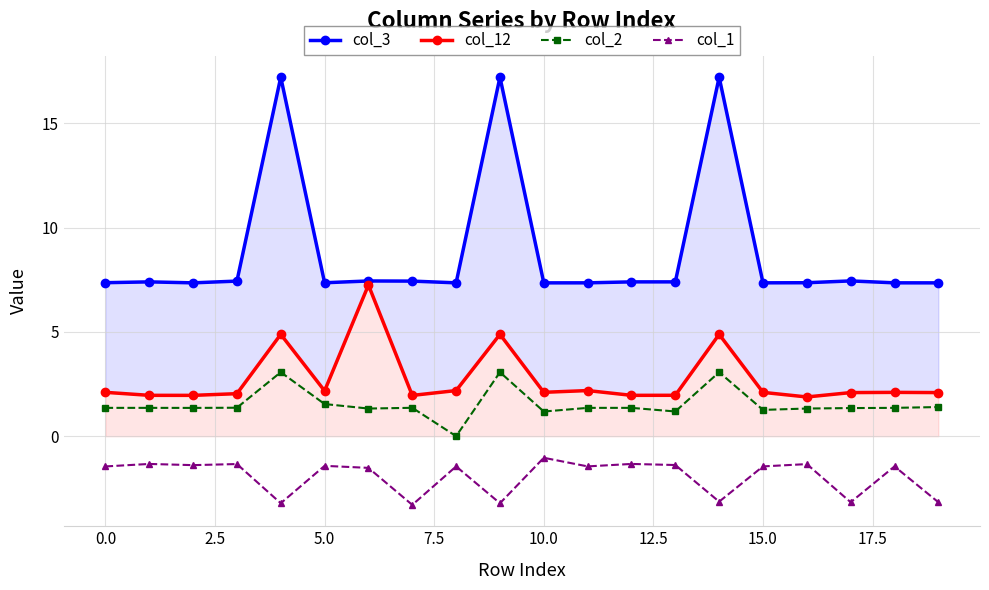

Is this an area chart (filled region under the line)?

No